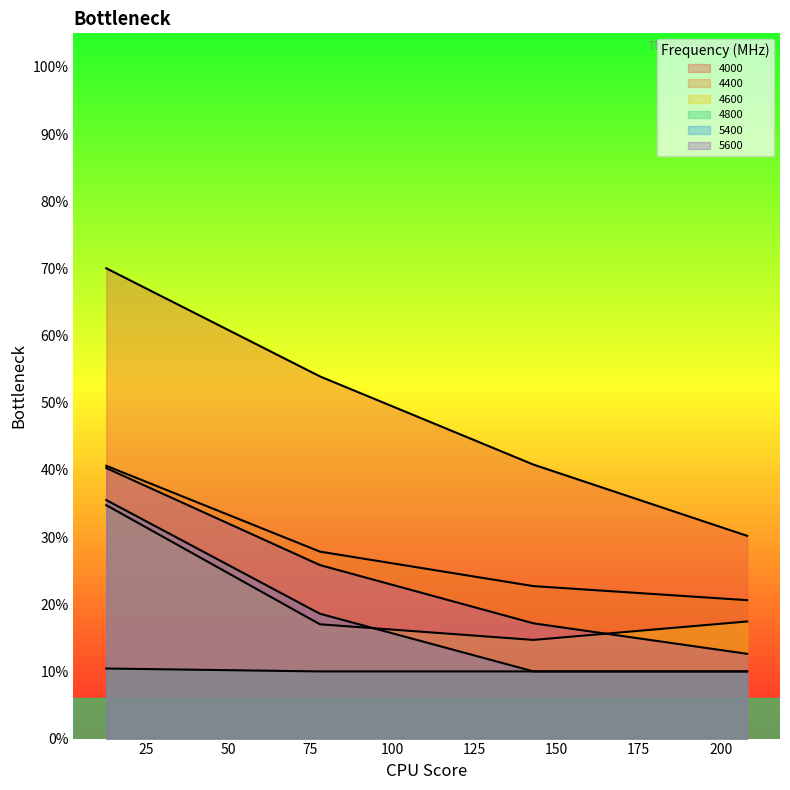

The 5400 series shows 0.4 at 13. True or false?

True